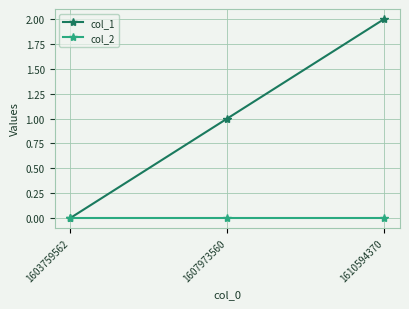

Which series changed the most between 1603759562 and 1607973560?

col_1